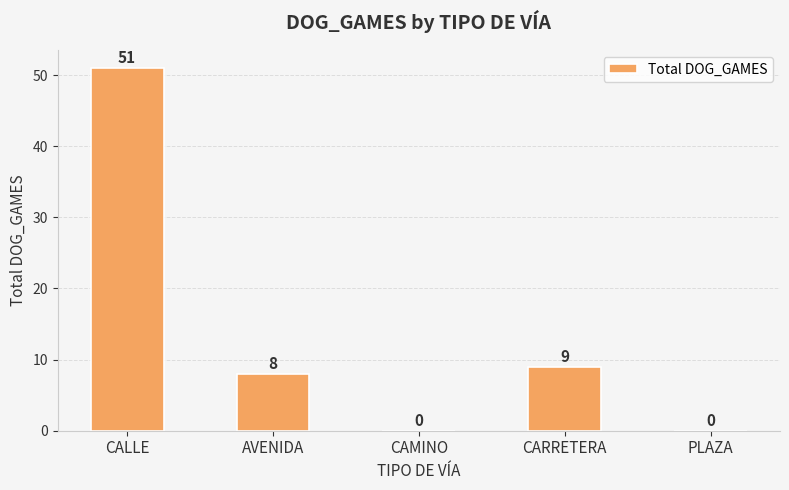

The value at CAMINO is -16. True or false?

False